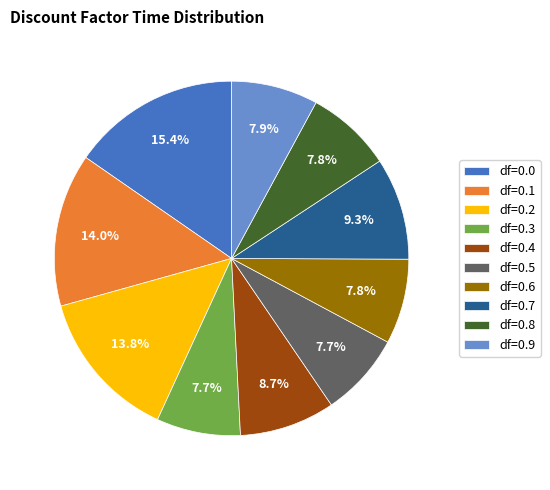

Does any single category account for the majority?

No